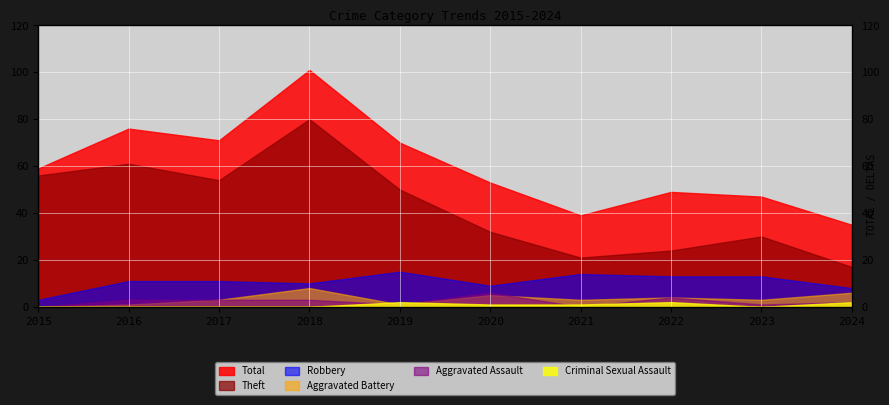

In Total, how many points are lower than both neighbors (excluding endpoints)?

2